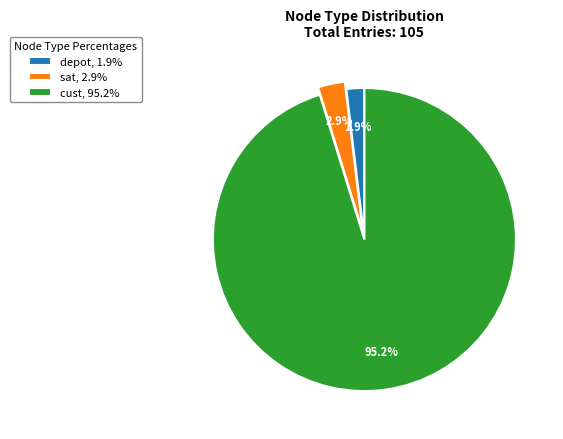

Which has a higher value, sat or depot?

sat